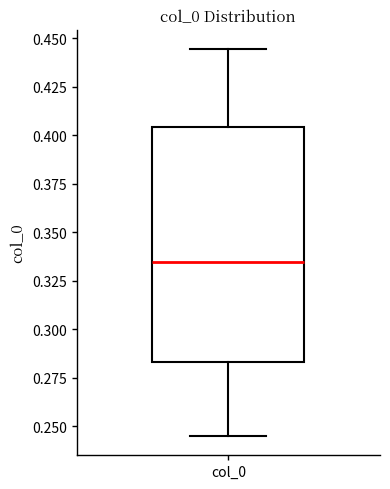

Where is the upper edge of the box for col_0 on the y-axis? The values are not printed on the chart, so give them approximately, as read against the axis.

0.405